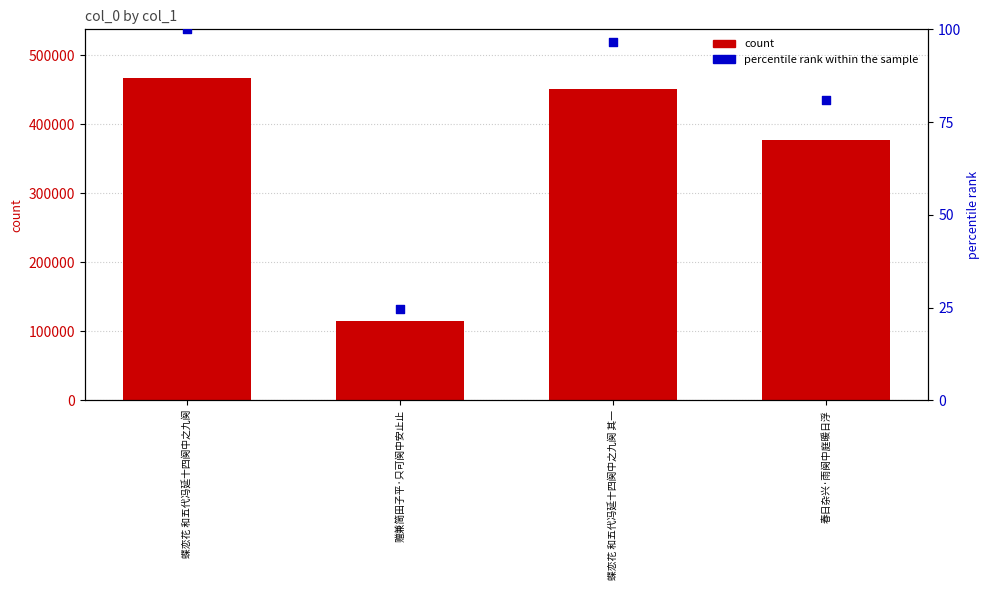

Is the value of col_0 (count) at 春日杂兴·雨阕中庭暖日浮 greater than the value of percentile rank within the sample at 春日杂兴·雨阕中庭暖日浮?

Yes